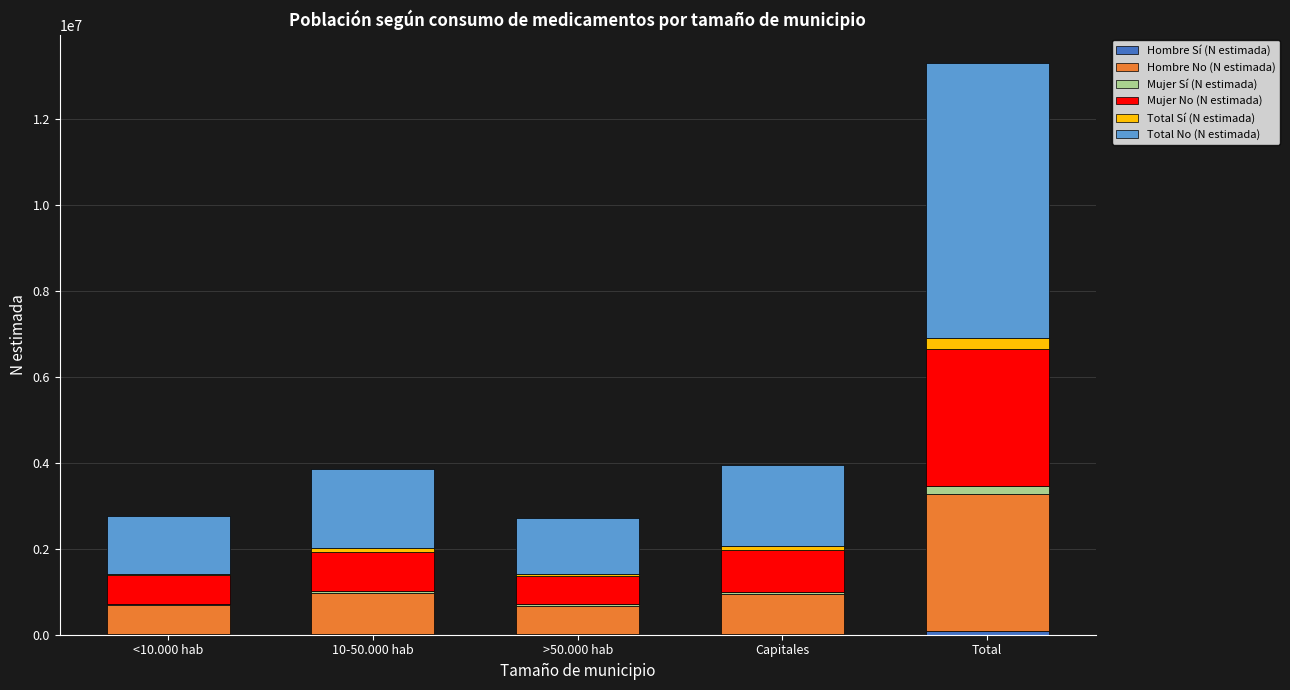

Are the bars horizontal?

No